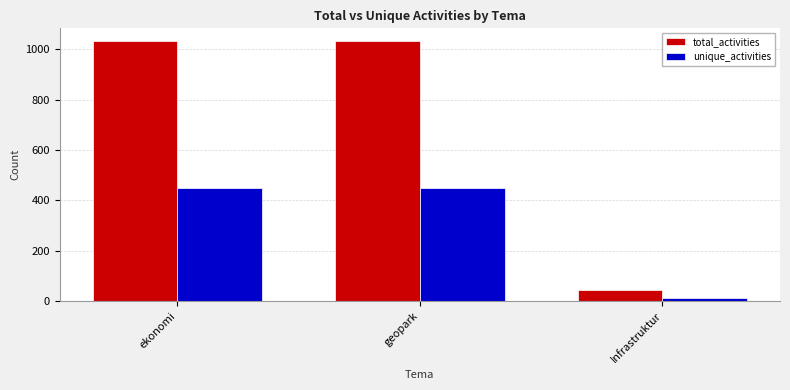

What is the label of the 1st bar from the right?

Infrastruktur